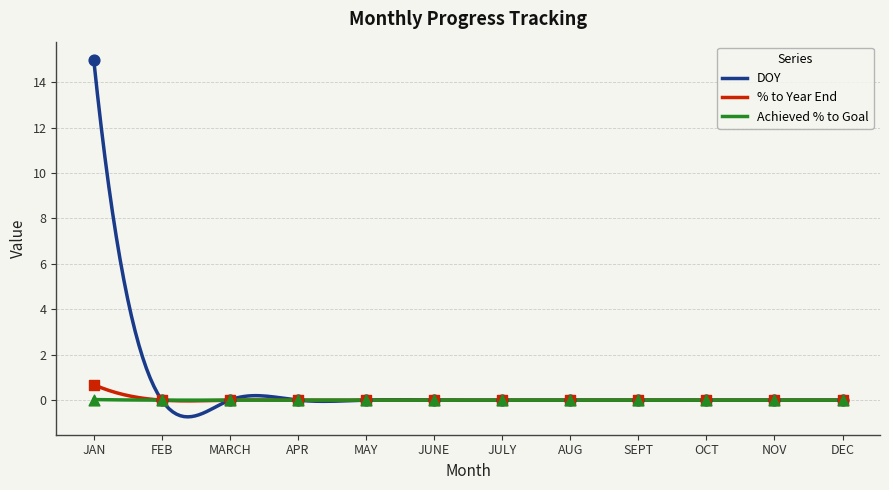

What are all the series names shown in the legend?

DOY, % to Year End, Achieved % to Goal